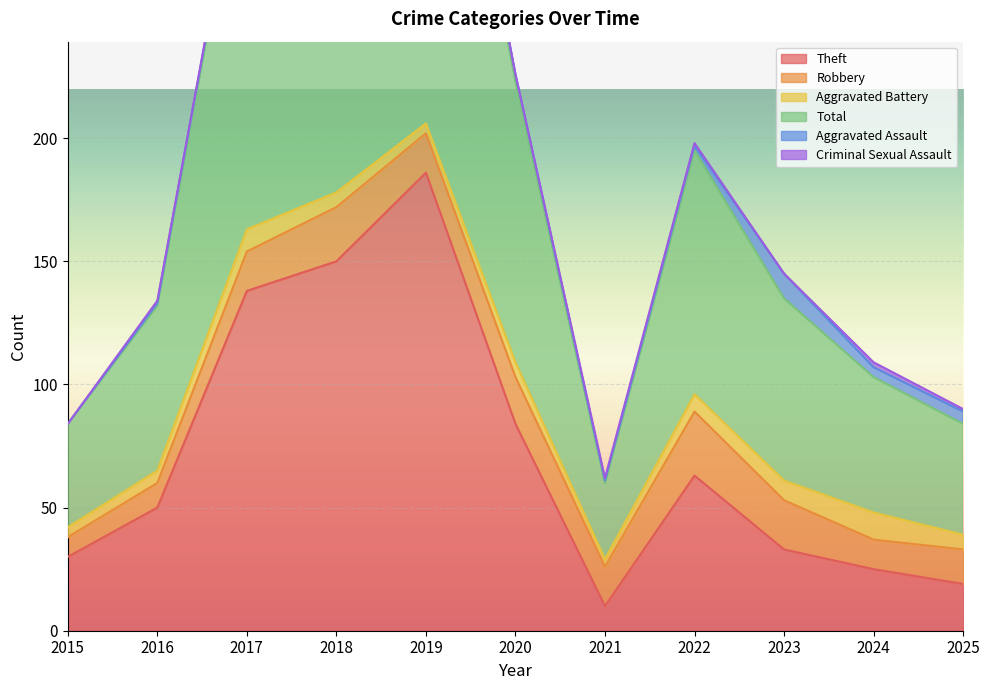

Where is Theft nearest to the value 98?

2020